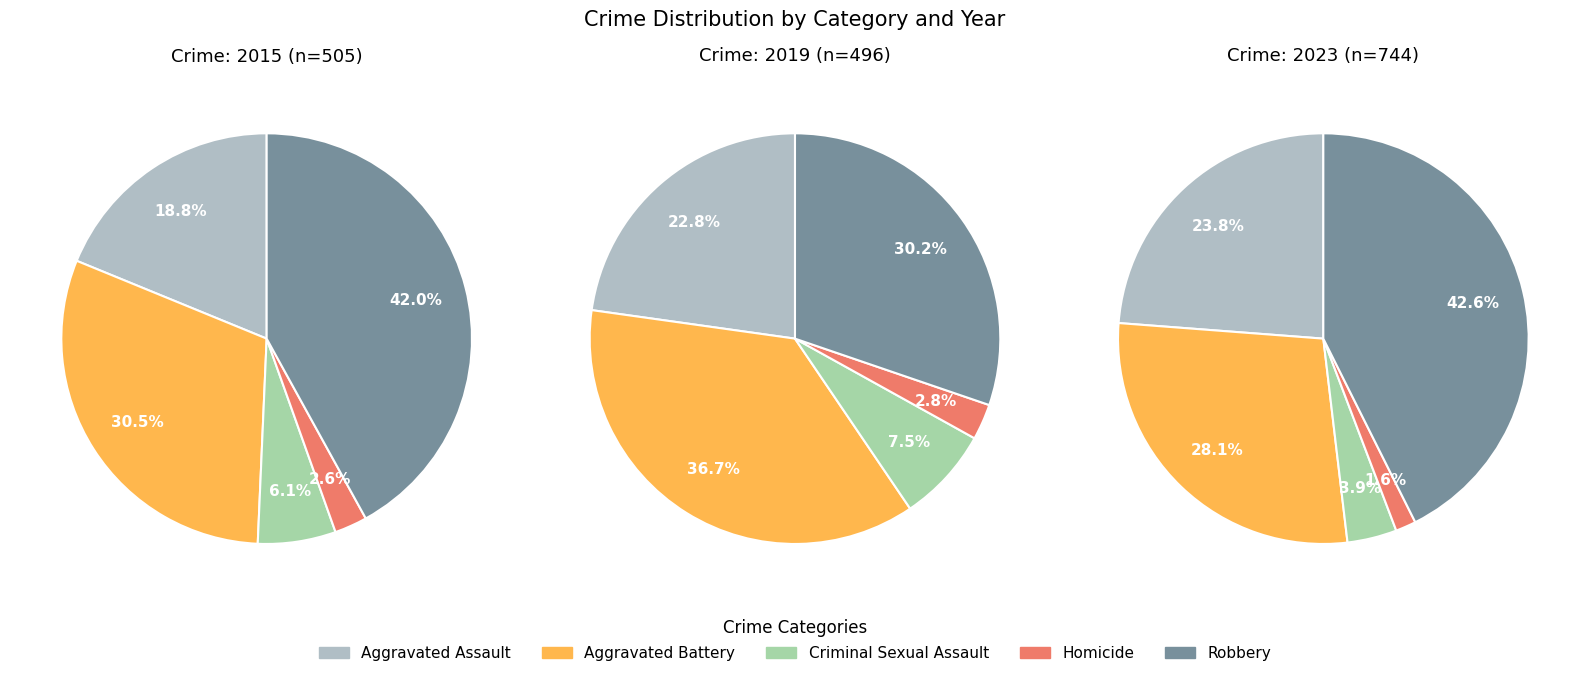

What portion of the pie excludes 2?

89.3%